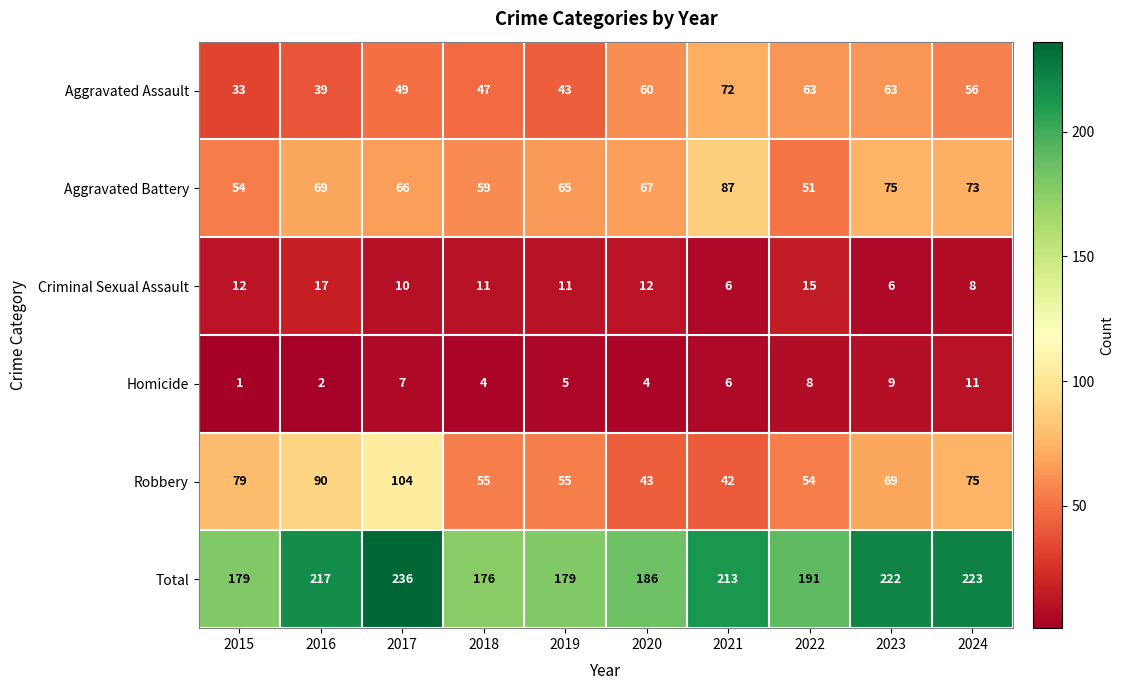

The value of Aggravated Battery at 2022 is 51. True or false?

True